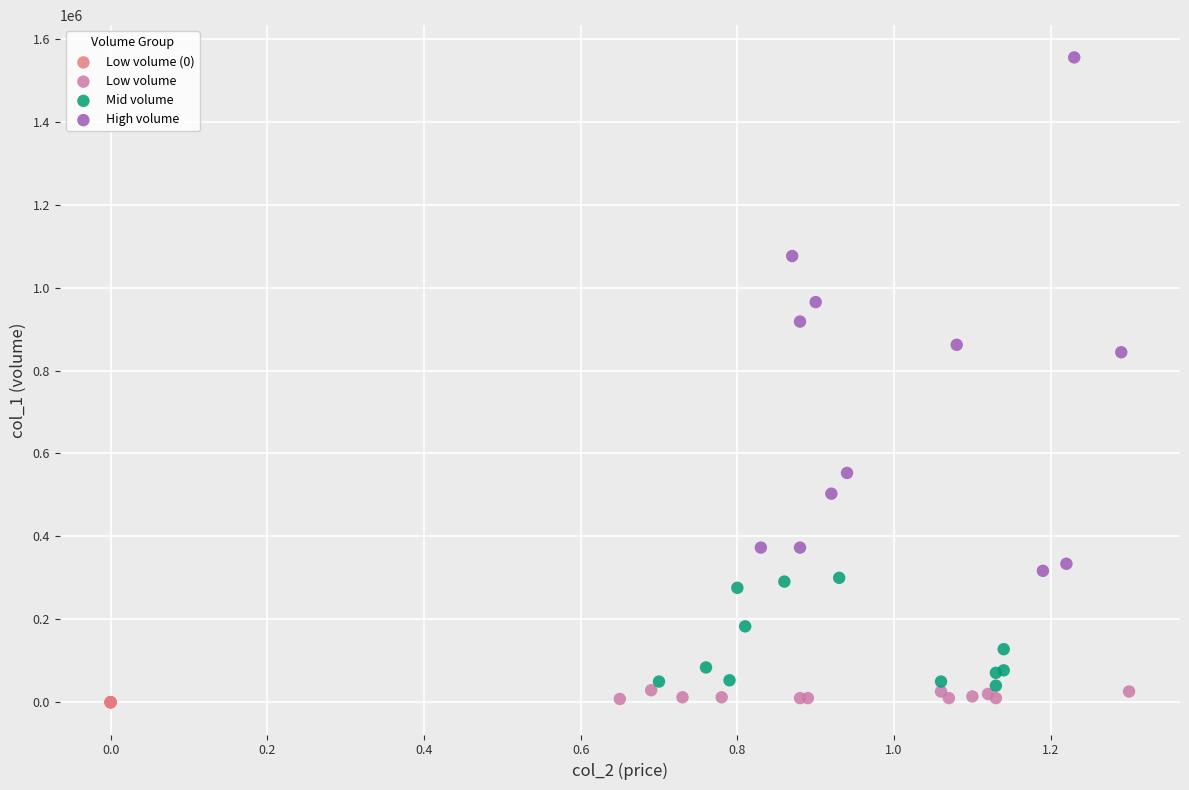

What are all the series names shown in the legend?

Low volume (0), Low volume, Mid volume, High volume